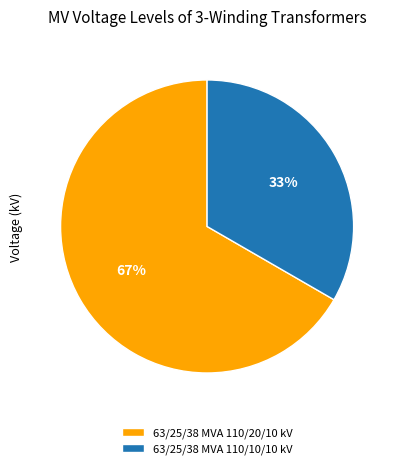

Does 63/25/38 MVA 110/10/10 kV represent more than half of the total?

No